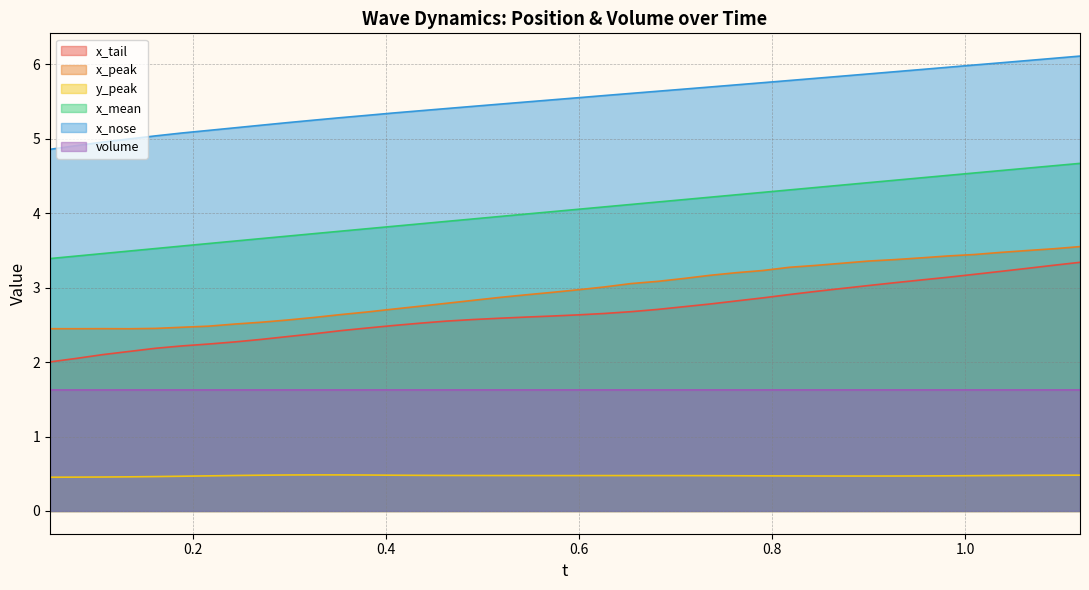

Which series has the largest total across all categories?

x_nose